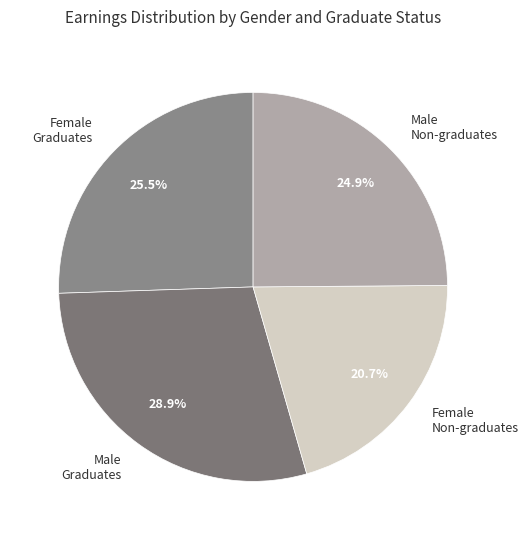

The Female Graduates slice represents 21% of the pie. True or false?

False